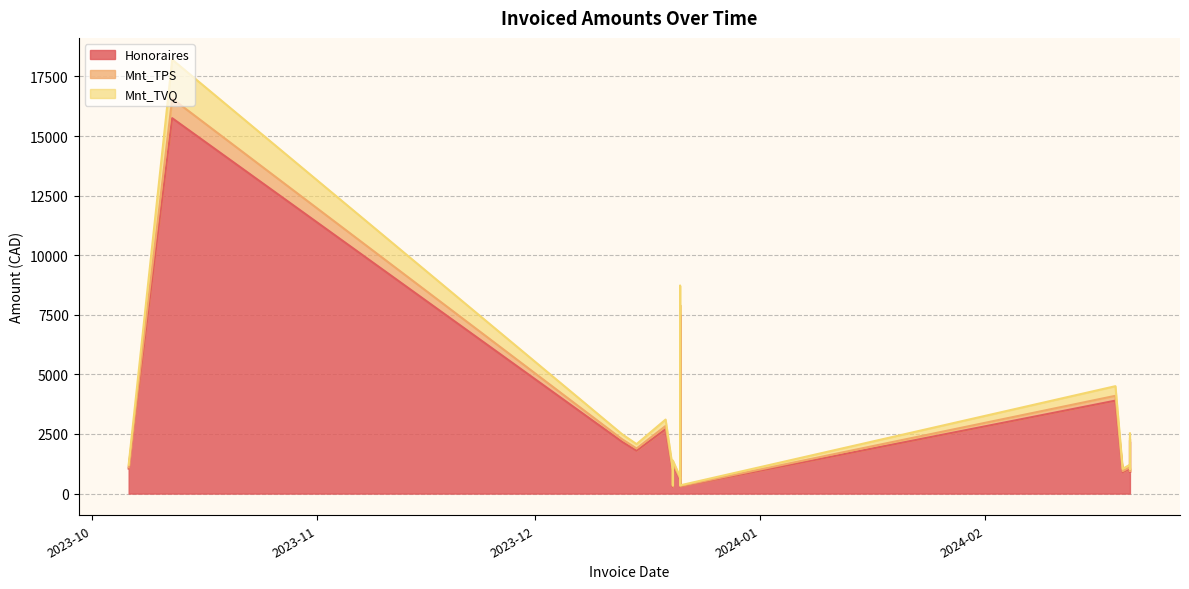

At which label is Mnt_TPS closest to 417?

2023-12-21